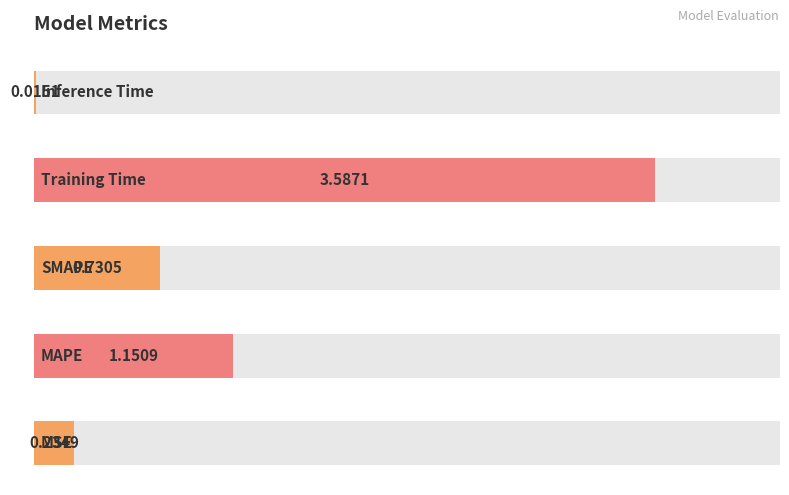

Is it true that the value at Training Time is 1.1?

False